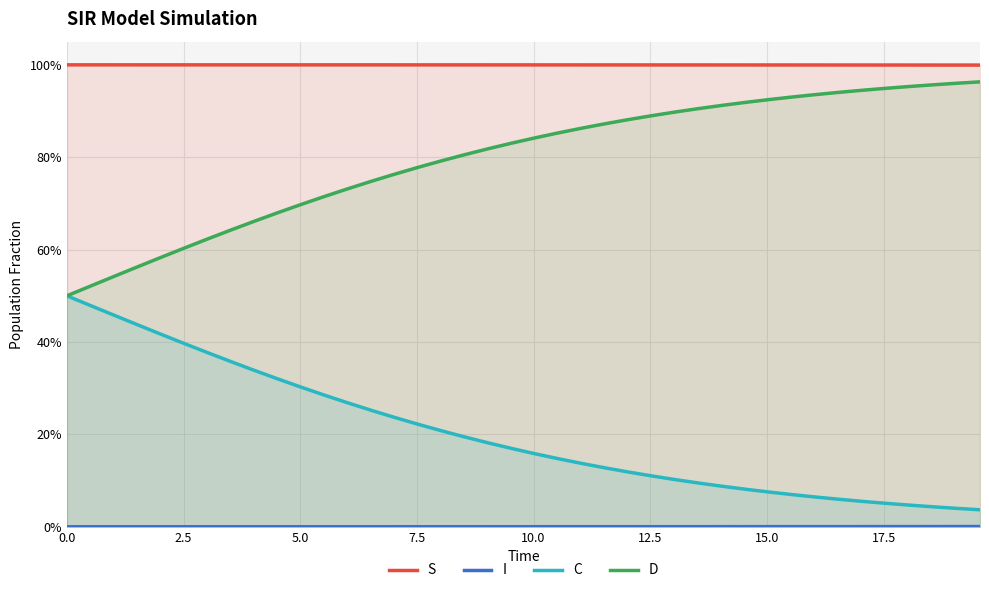

True or false: C and D intersect in this chart.

False